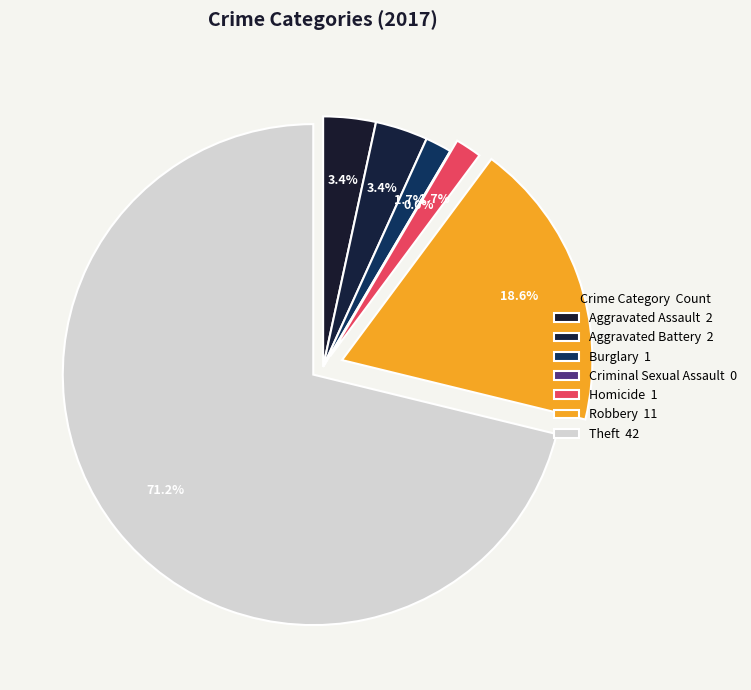

To the nearest percent, what is the average slice percentage?

14%